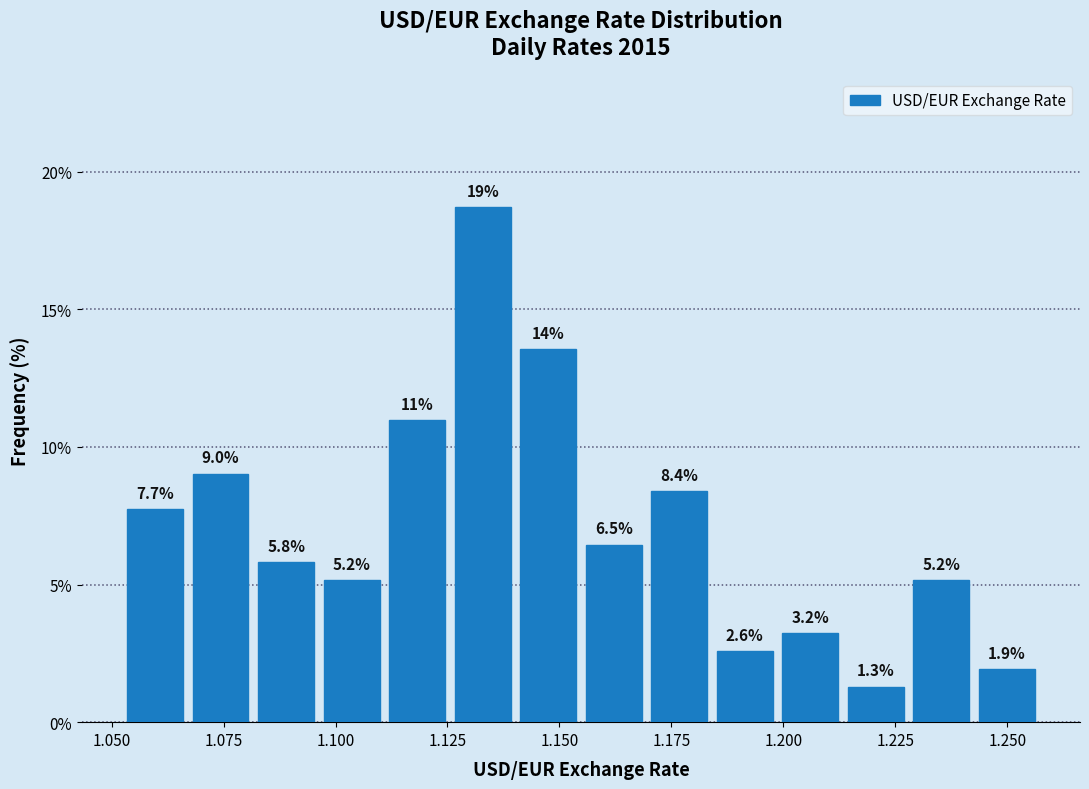

Around what value on the x-axis is the tallest bar? Give the approximate position of its centre, as read against the axis.

1.135